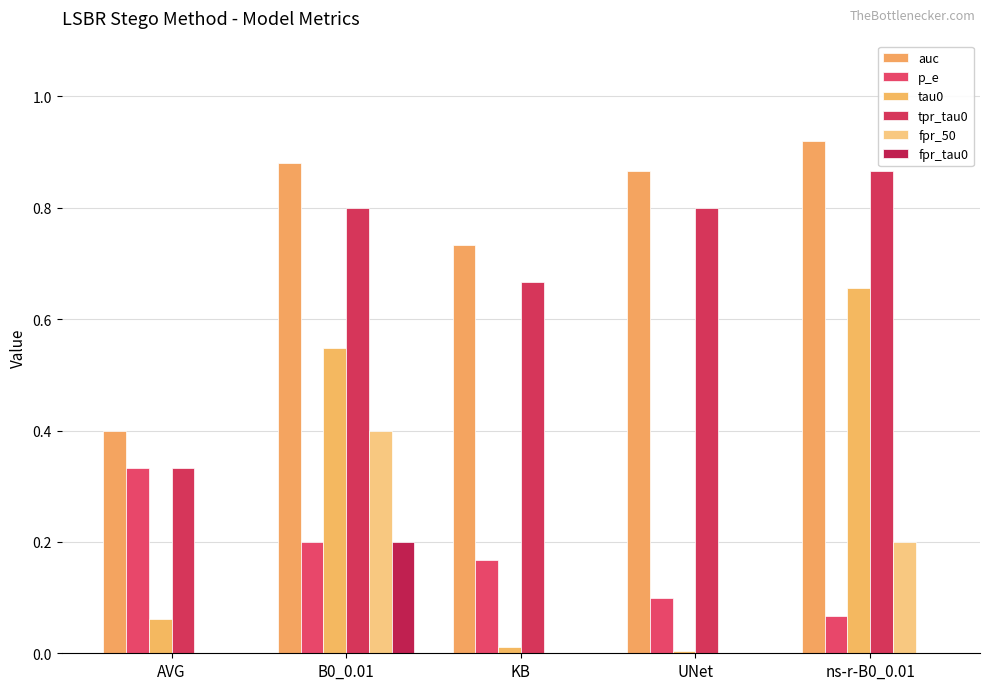

What position from the right is KB?

3